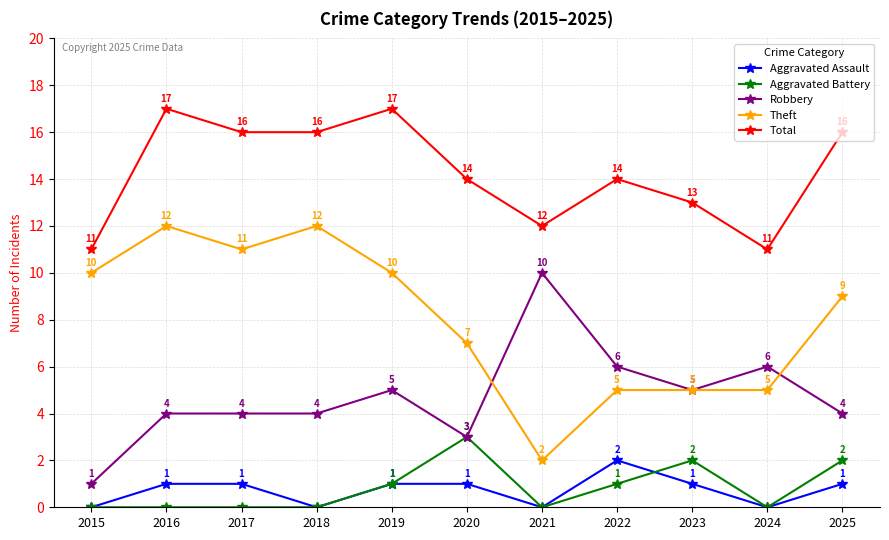

True or false: Total and Robbery cross at least once.

False